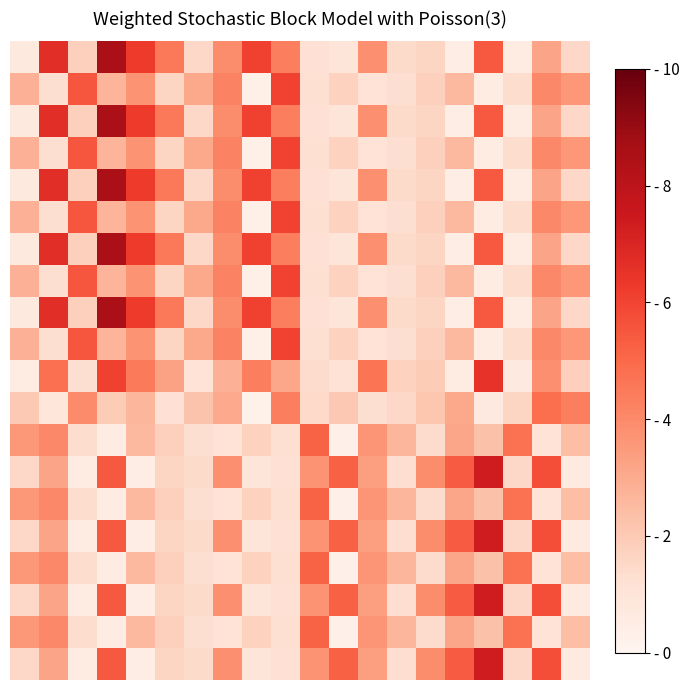

What is the greatest value displayed?

8.5